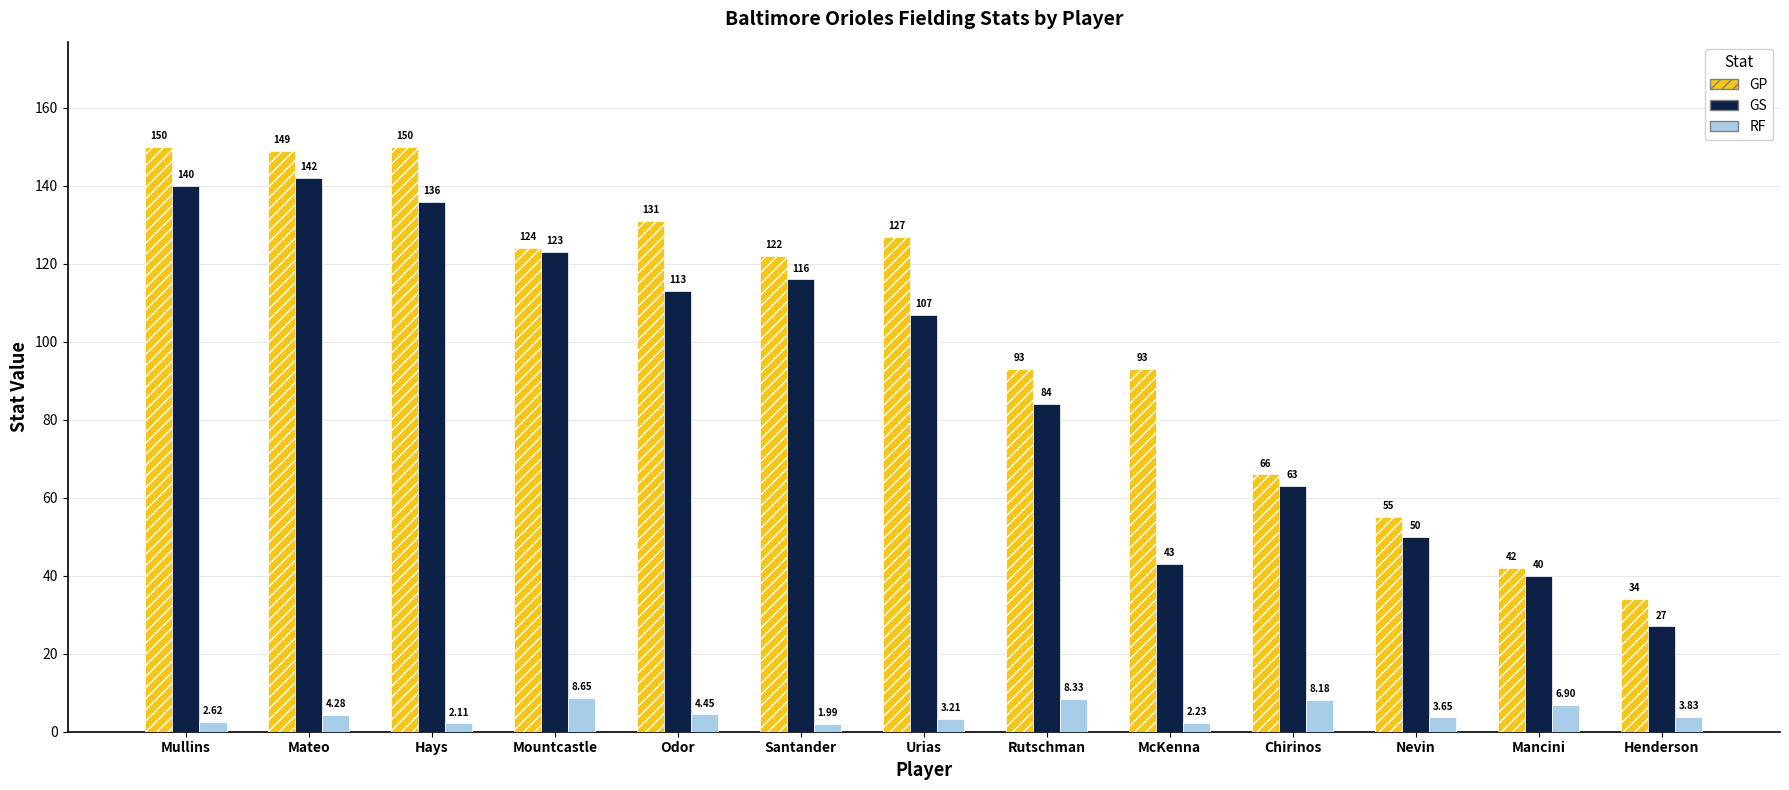

Rank the series at Henderson from lowest to highest value.

RF, GS, GP